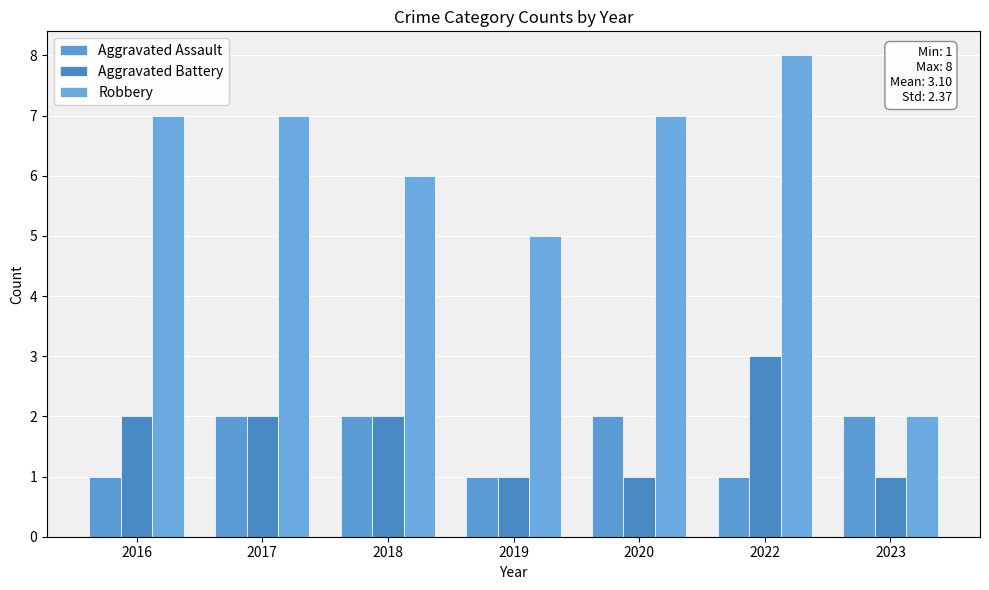

How many bars are there in each group?

3